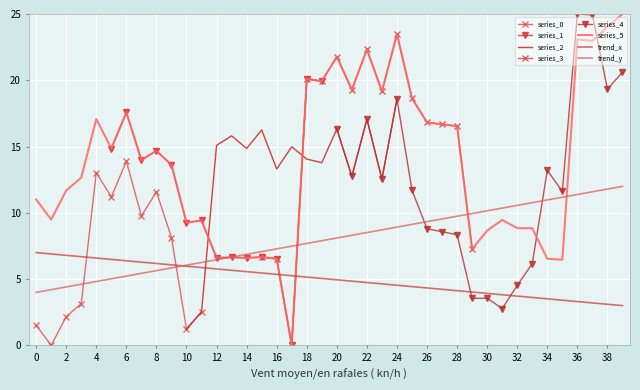

How many interior local peaks (higher than both neighbors) does the data have?

12